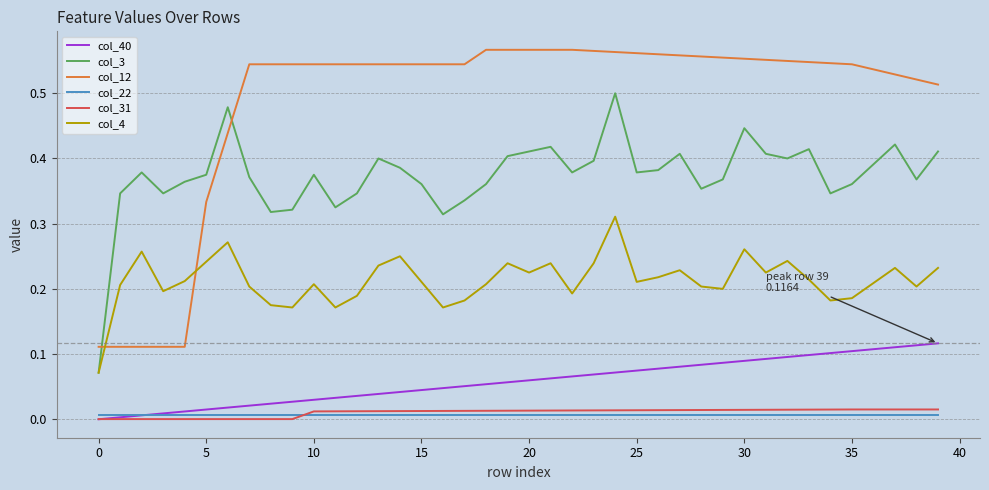

Which series has the largest total across all categories?

col_12